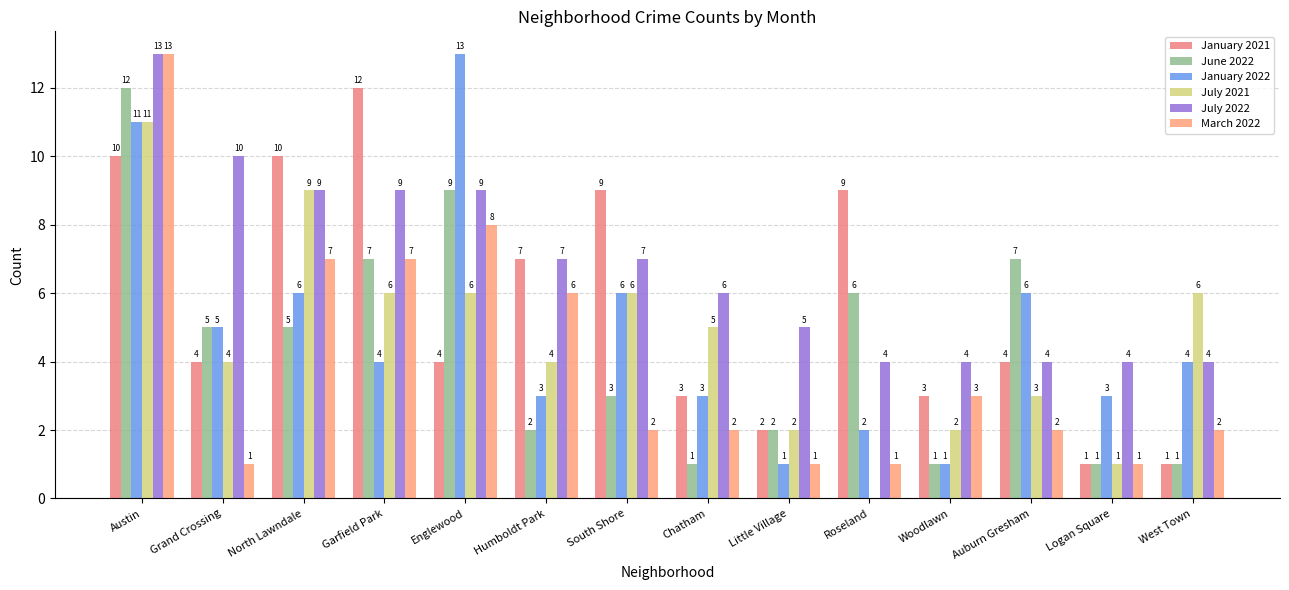

At which category is the sum across all series the highest?

Austin